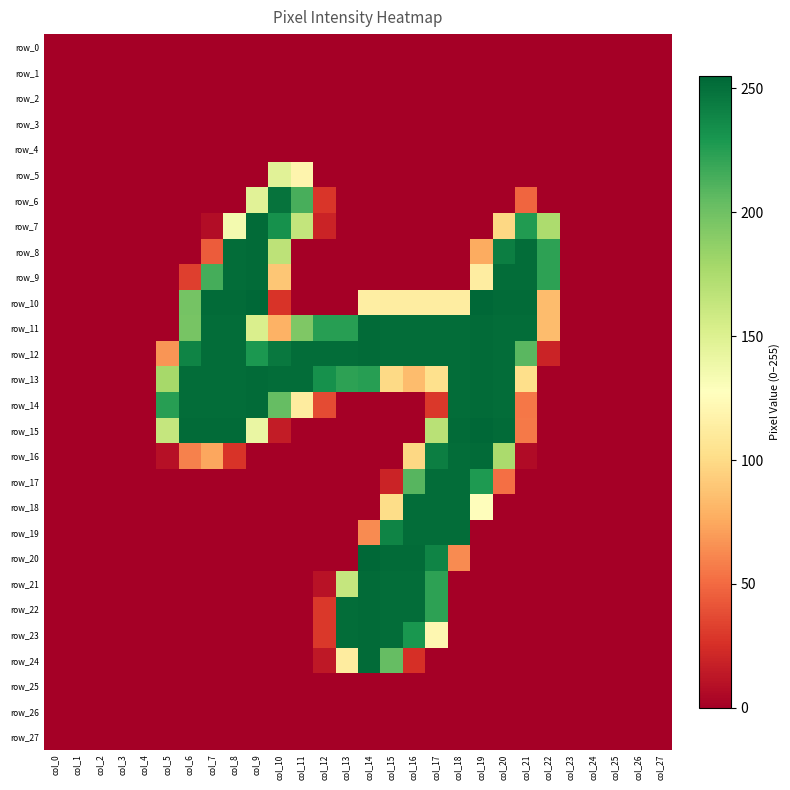

What is the highest value of the row_23 series?

253